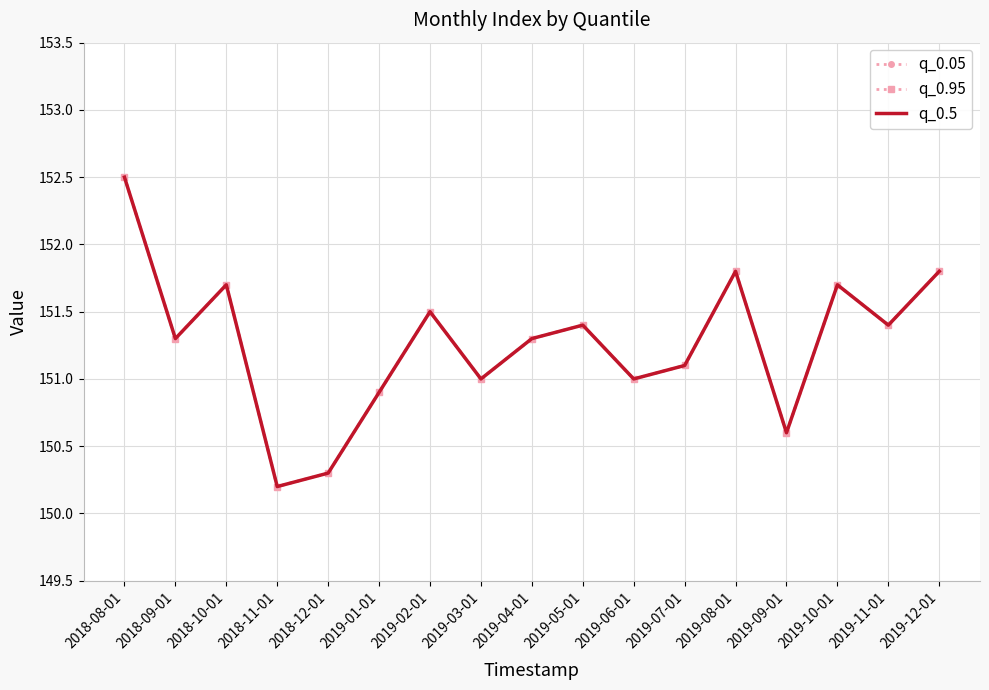

Count the number of categories in the chart.

17